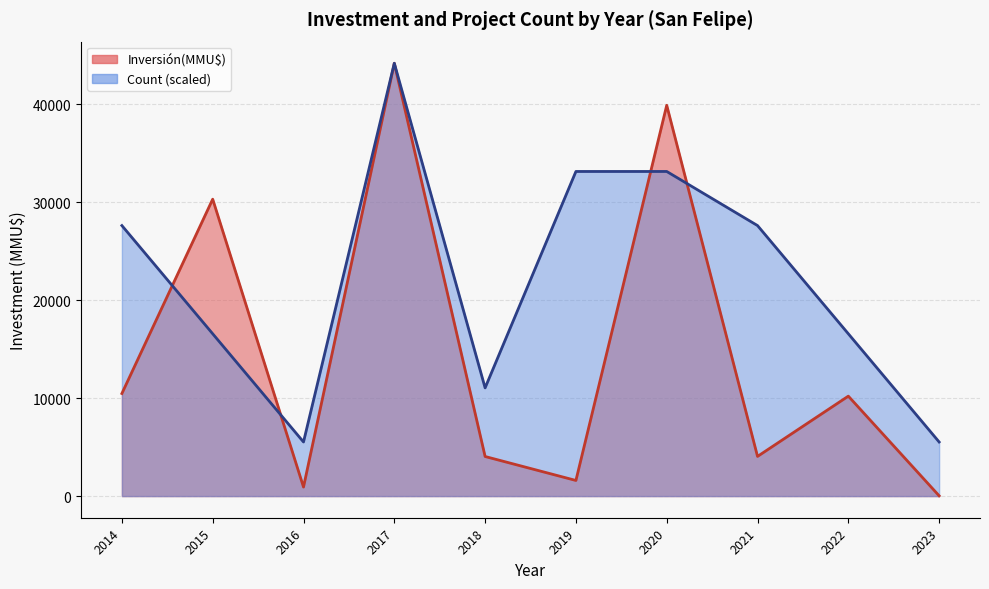

Which series has the largest range (max minus min)?

Inversión(MMU$)